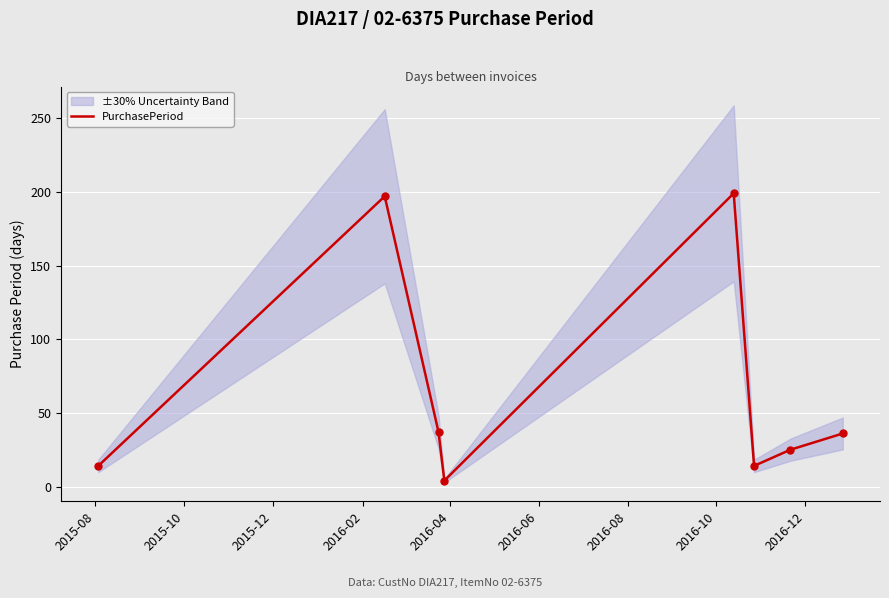

What is the value of the 2nd point from the left?

197